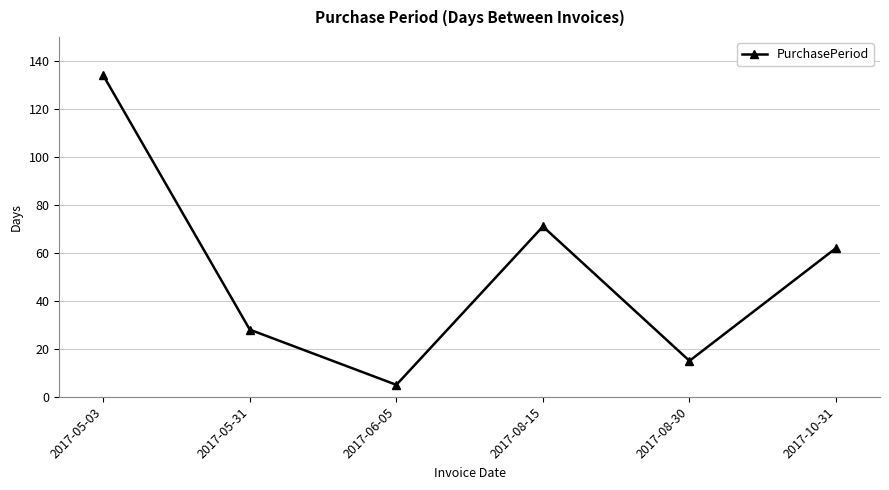

At which category does the chart reach its minimum across all series?

2017-06-05